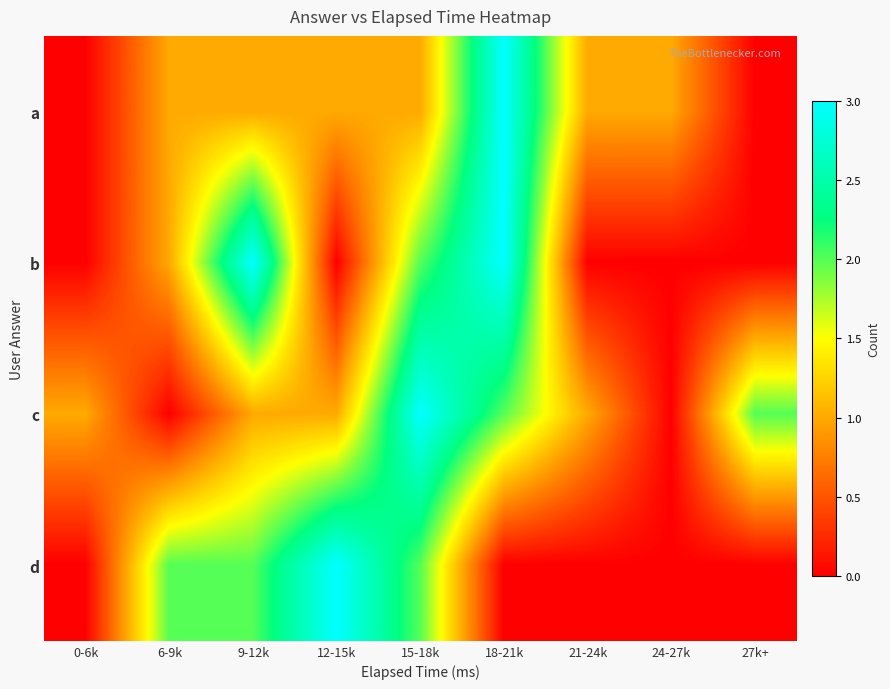

What is the difference between the highest and lowest values at 12-15k?

3